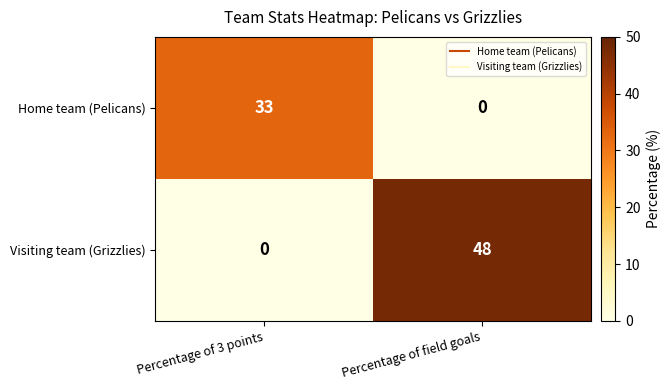

At which label is Visiting team (Grizzlies) closest to 24?

Percentage of 3 points